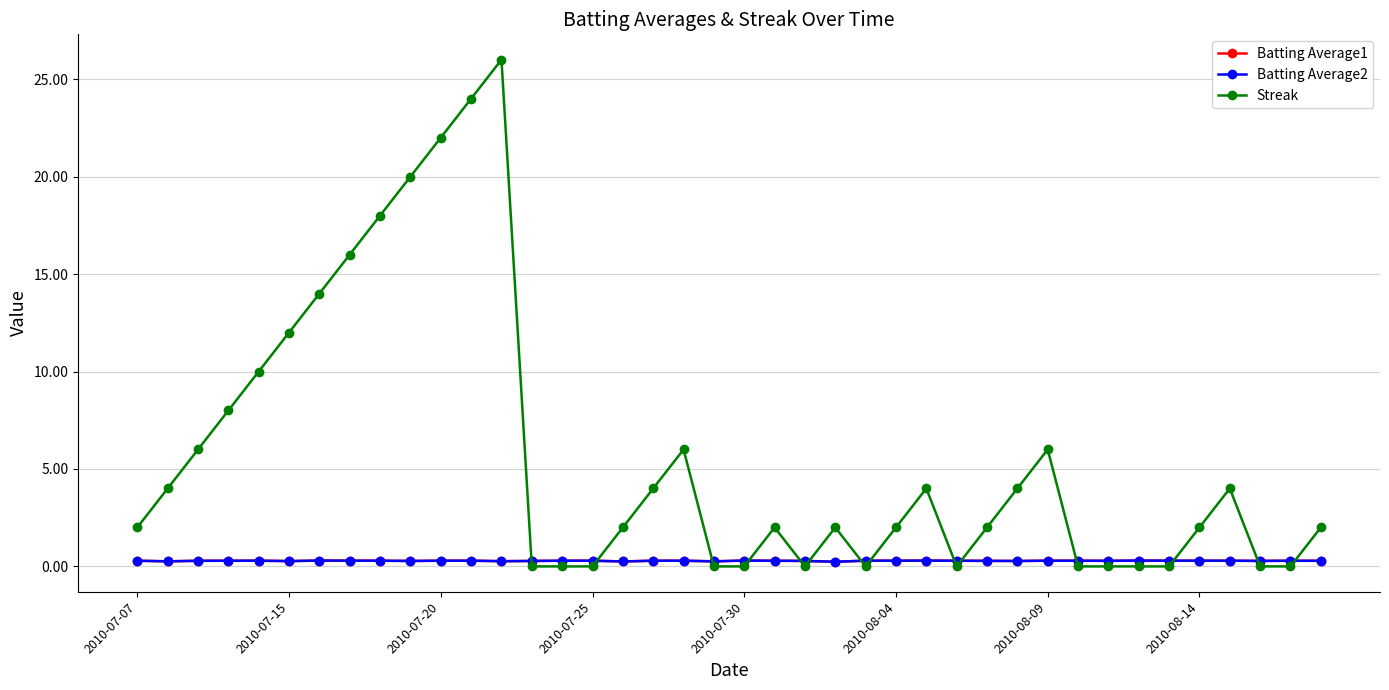

Which series has the largest range (max minus min)?

Streak